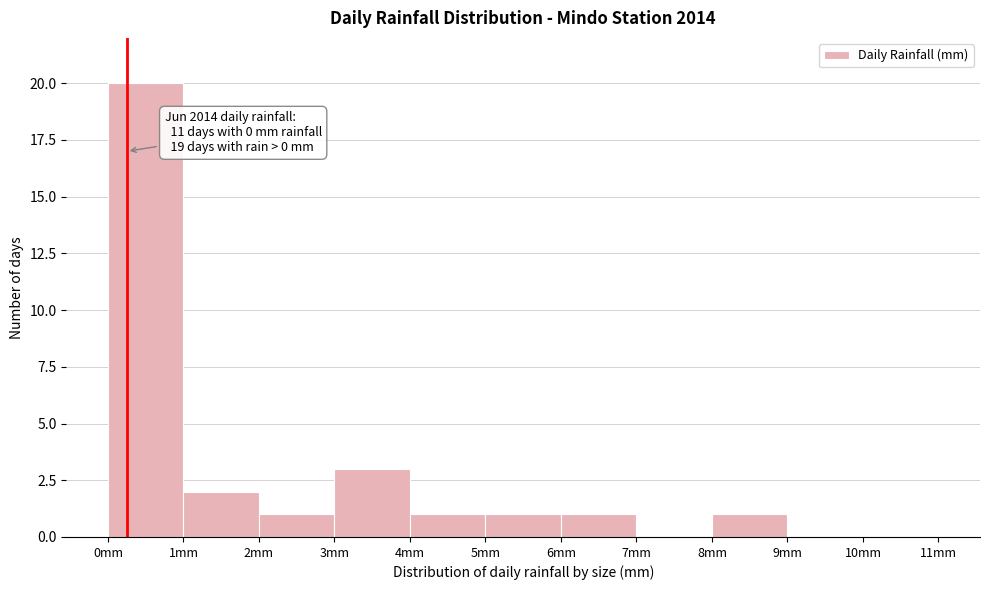

Over which range of the x-axis is the bar tallest?

0 to 1